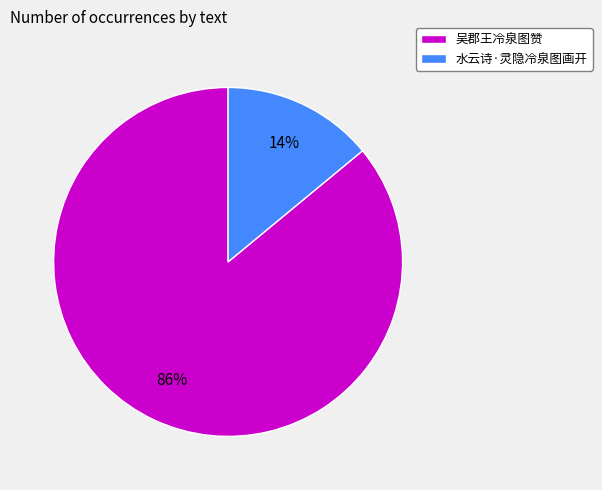

How many segments does this pie chart have?

2